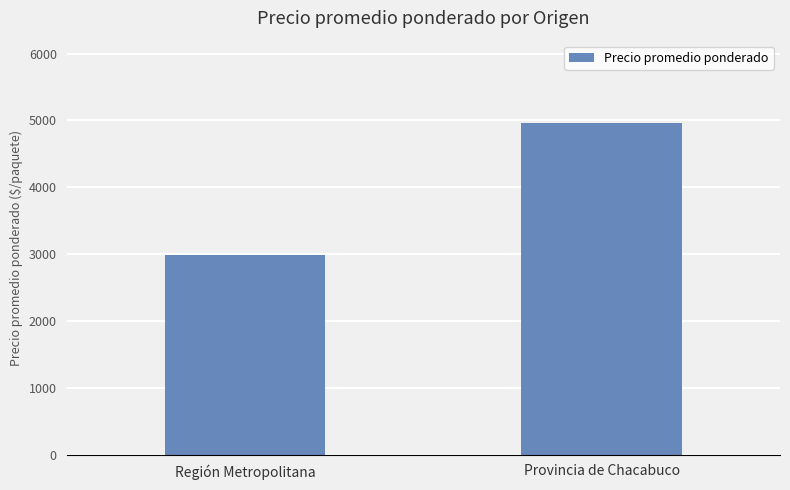

Rank the categories by value from lowest to highest.

Región Metropolitana, Provincia de Chacabuco